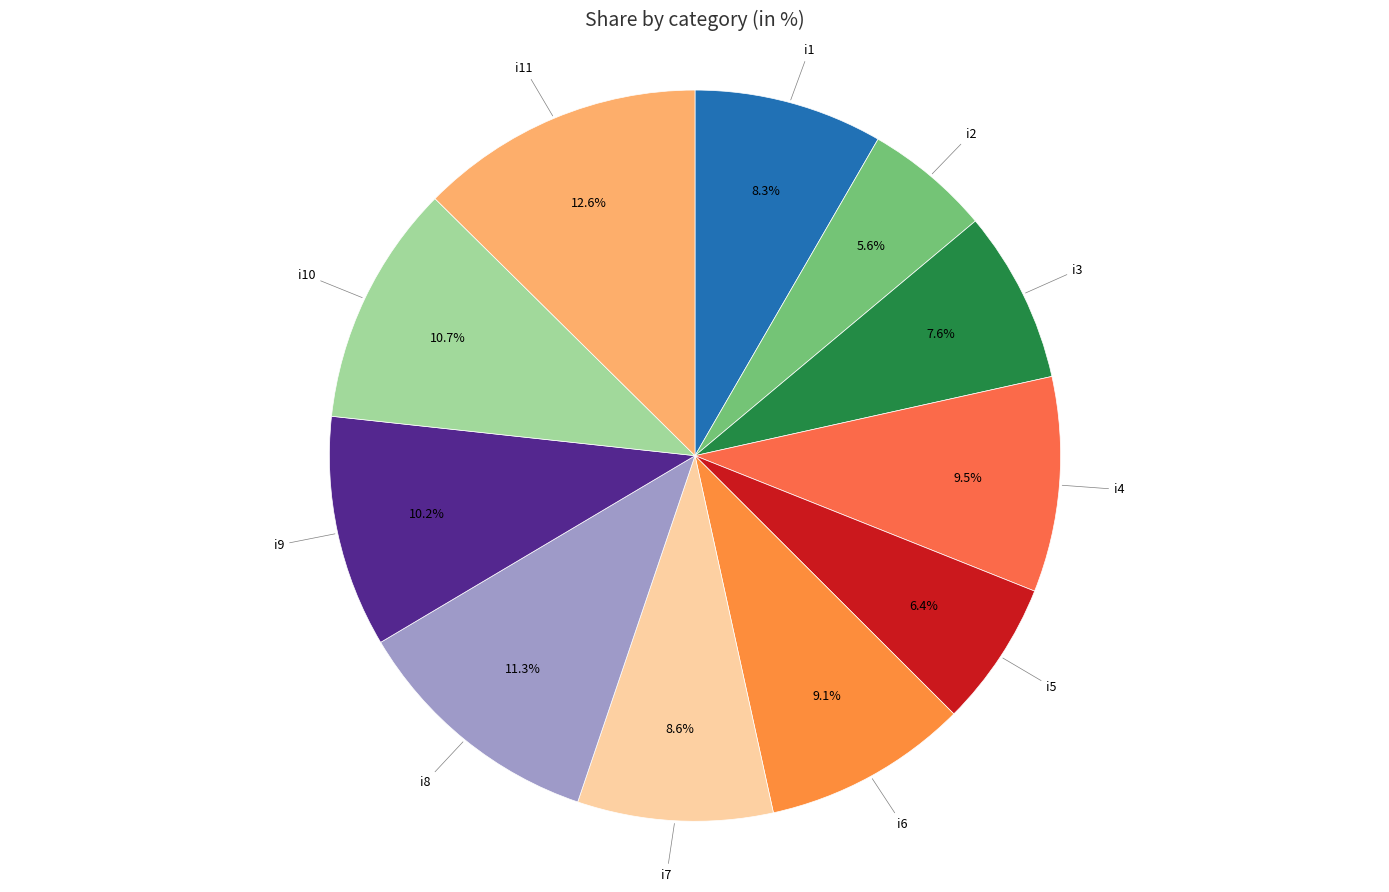

What is the largest slice in the pie chart?

i11